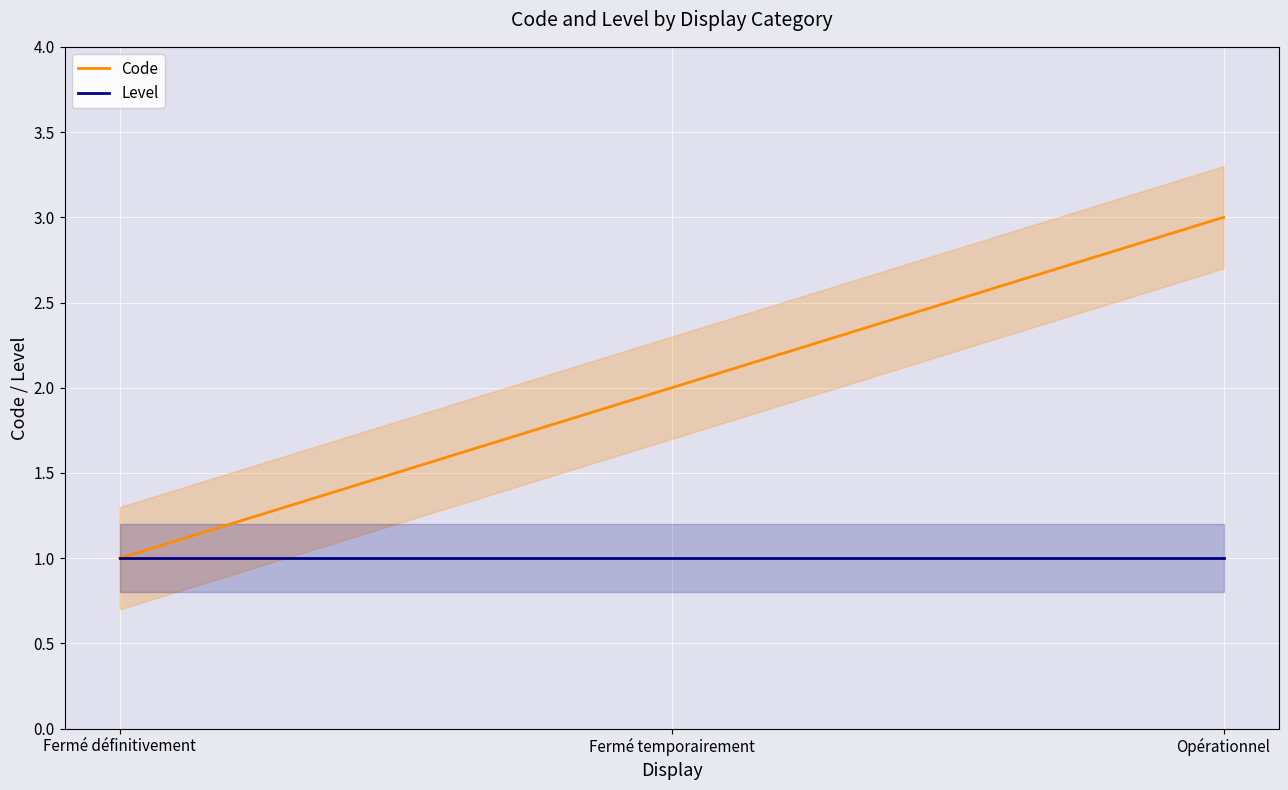

What is the label of the 2nd point from the left?

Fermé temporairement